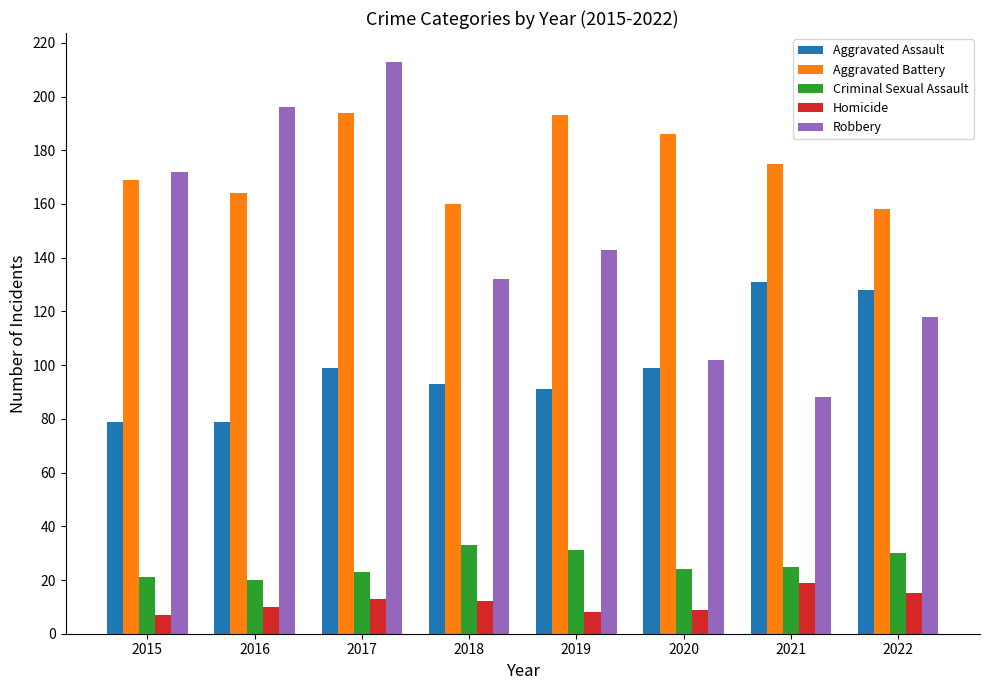

Does the chart contain any negative values?

No